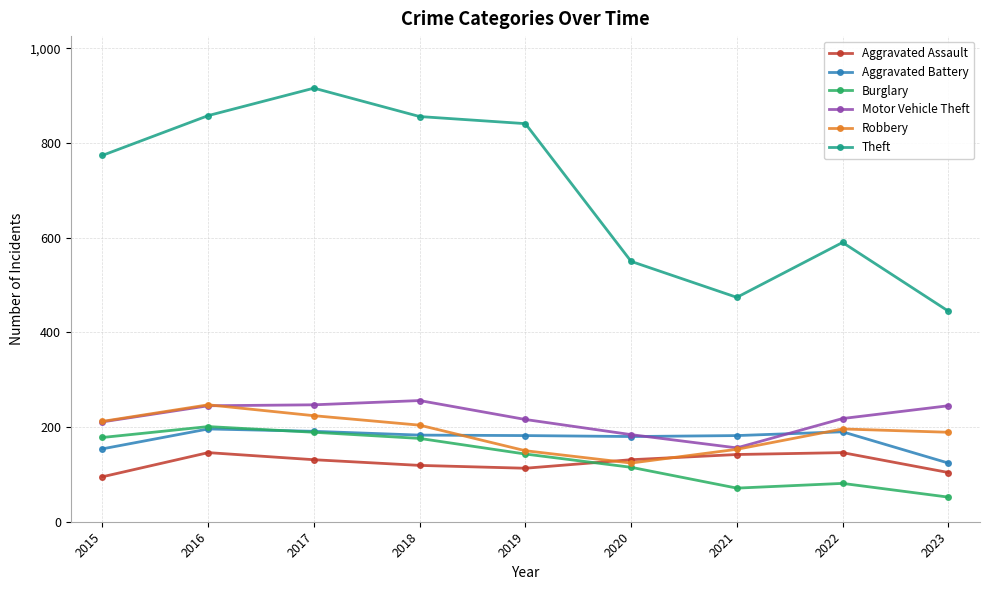

Which category has the lowest value across all series?

2023